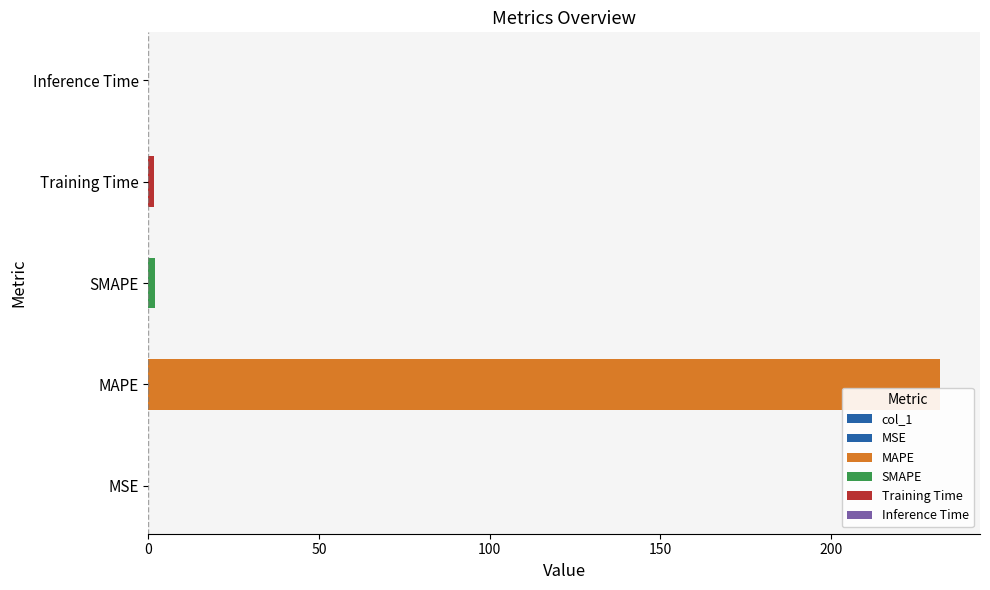

Are the bars horizontal?

Yes